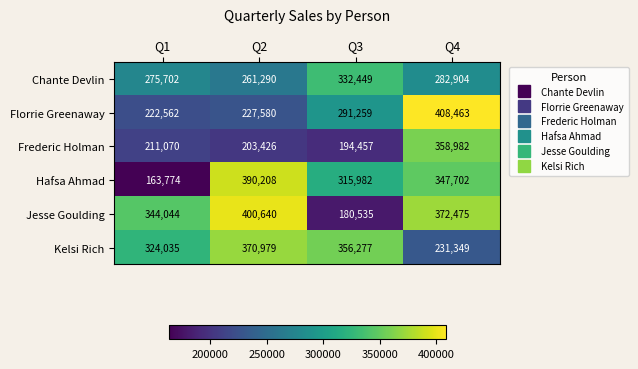

Which series has the widest spread of values?

Hafsa Ahmad